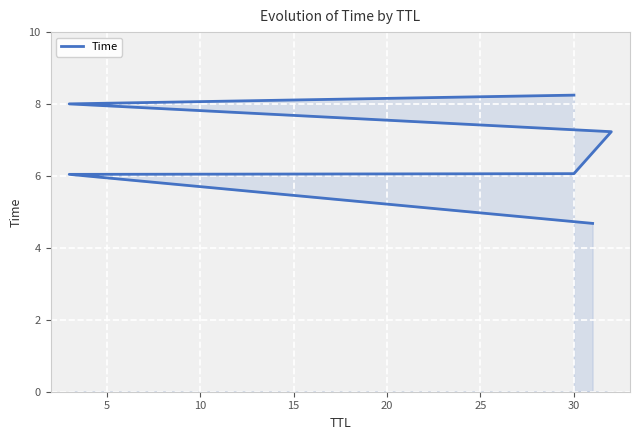

Approximately how many times larger is the value at 10 compared to 15?

0.8